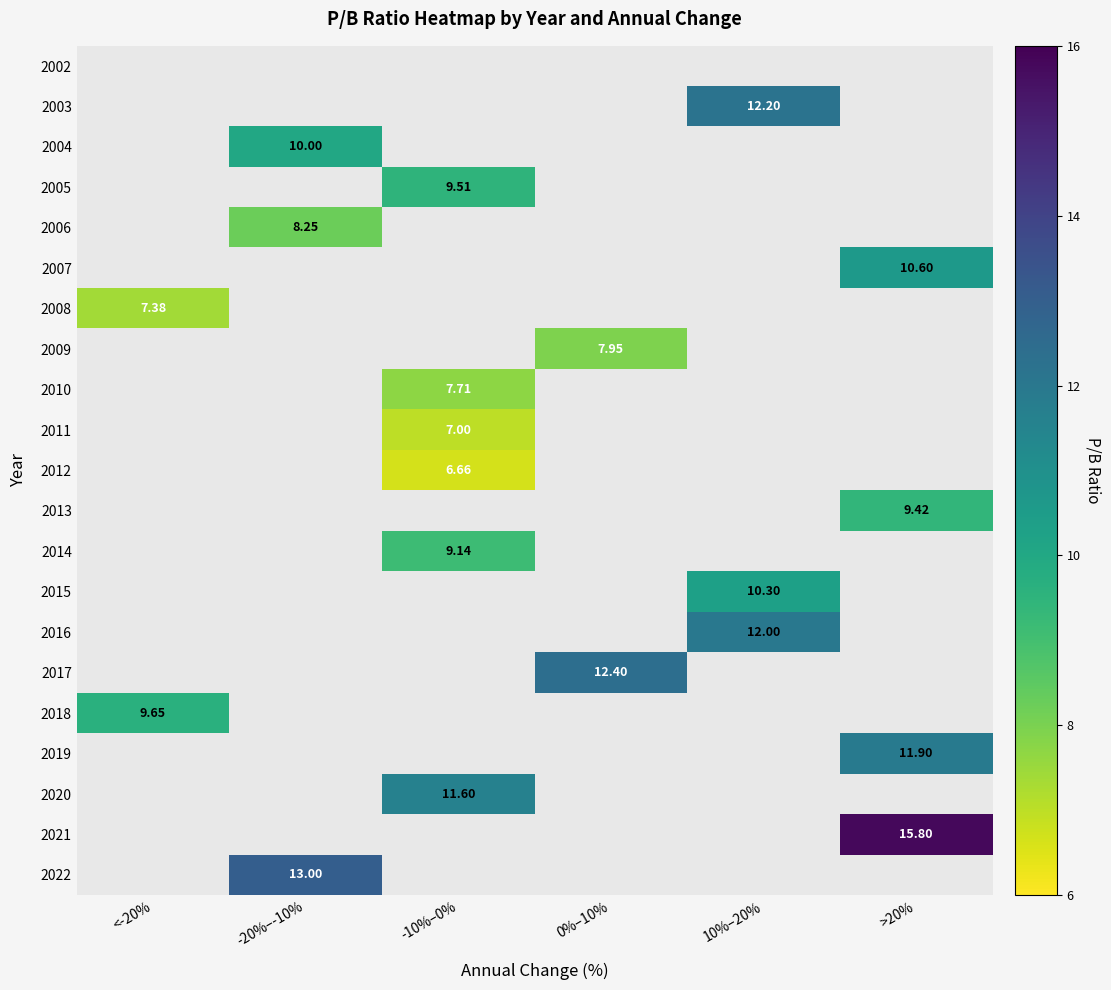

Which category has the highest value across all series?

>20%